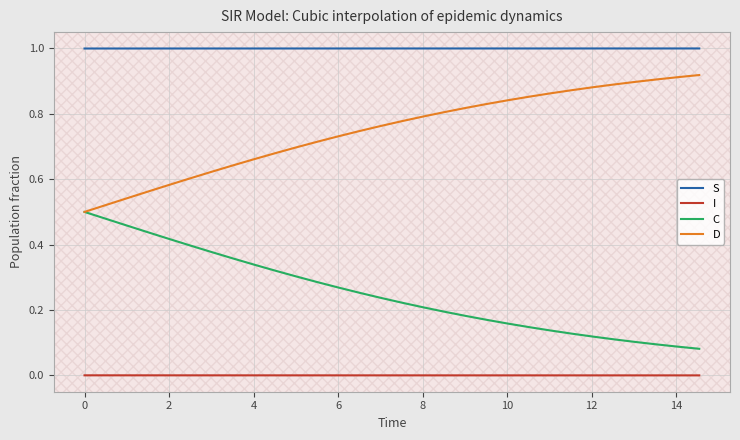

Which series has the largest total across all categories?

S